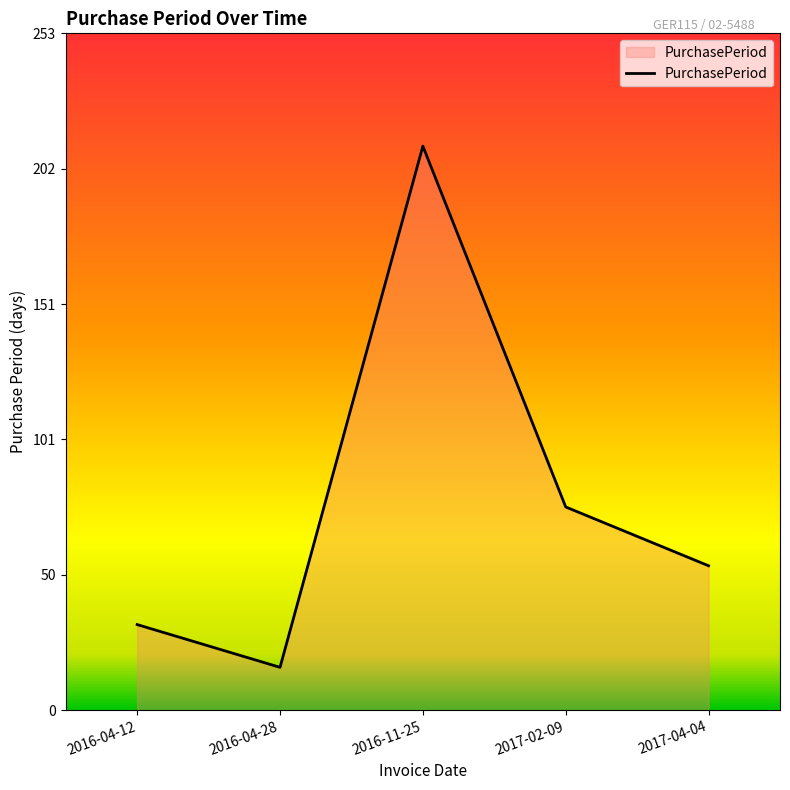

How many interior local peaks (higher than both neighbors) does the data have?

1